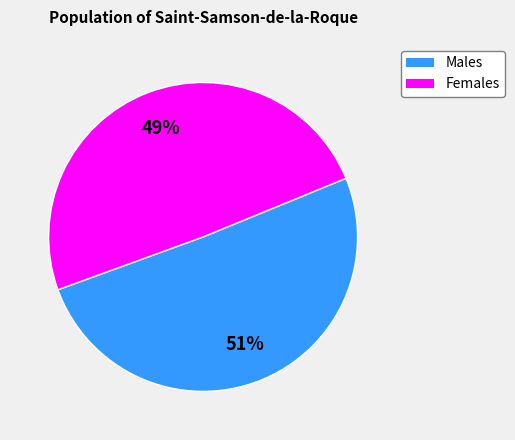

Does any single category account for the majority?

Yes